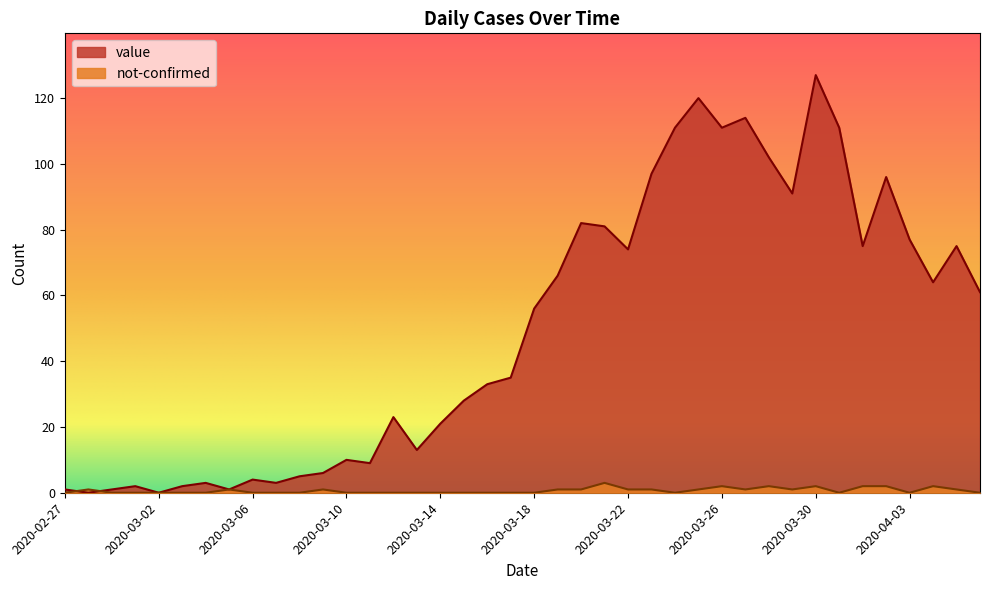

True or false: value and not-confirmed intersect in this chart.

True